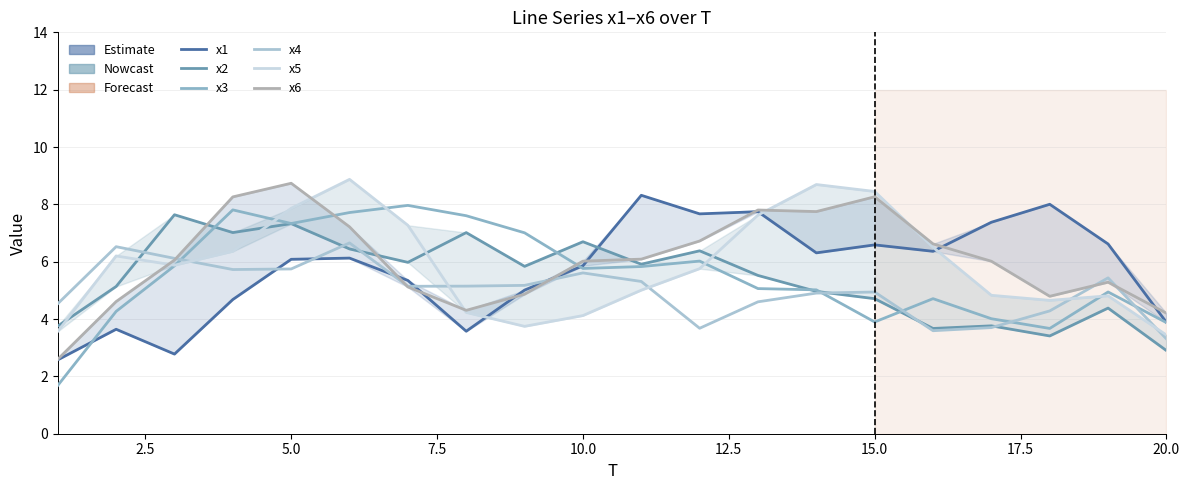

Which series ends up on top after the final intersection of x4 and x2?

x4